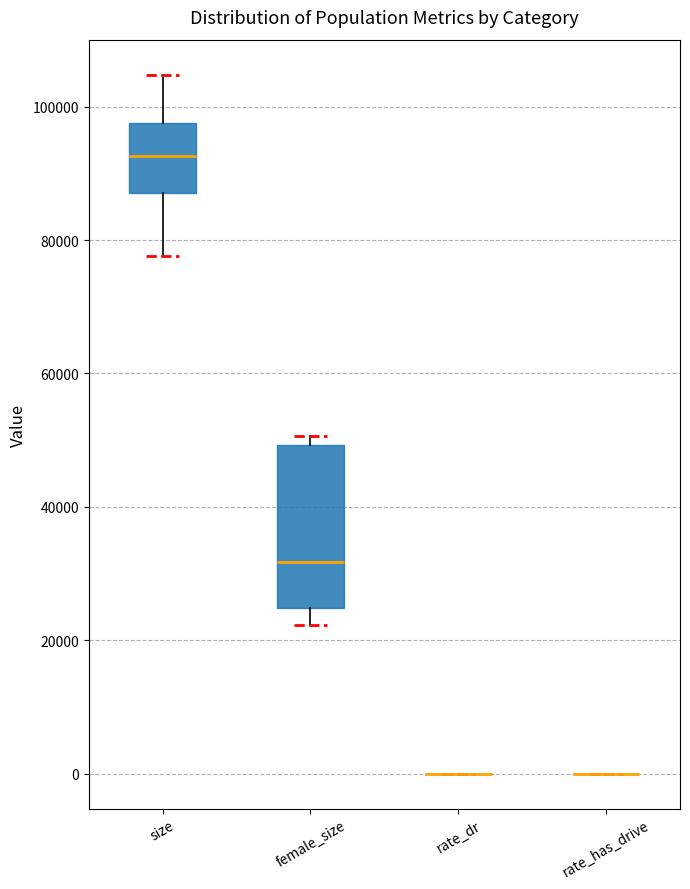

Which box is the tallest, from its lower edge to its upper edge?

female_size